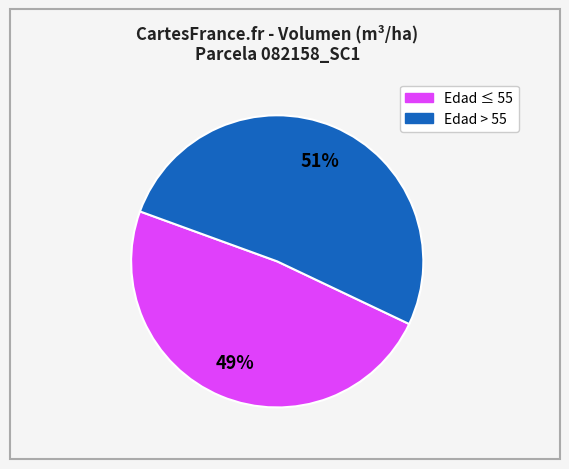

How many segments does this pie chart have?

2